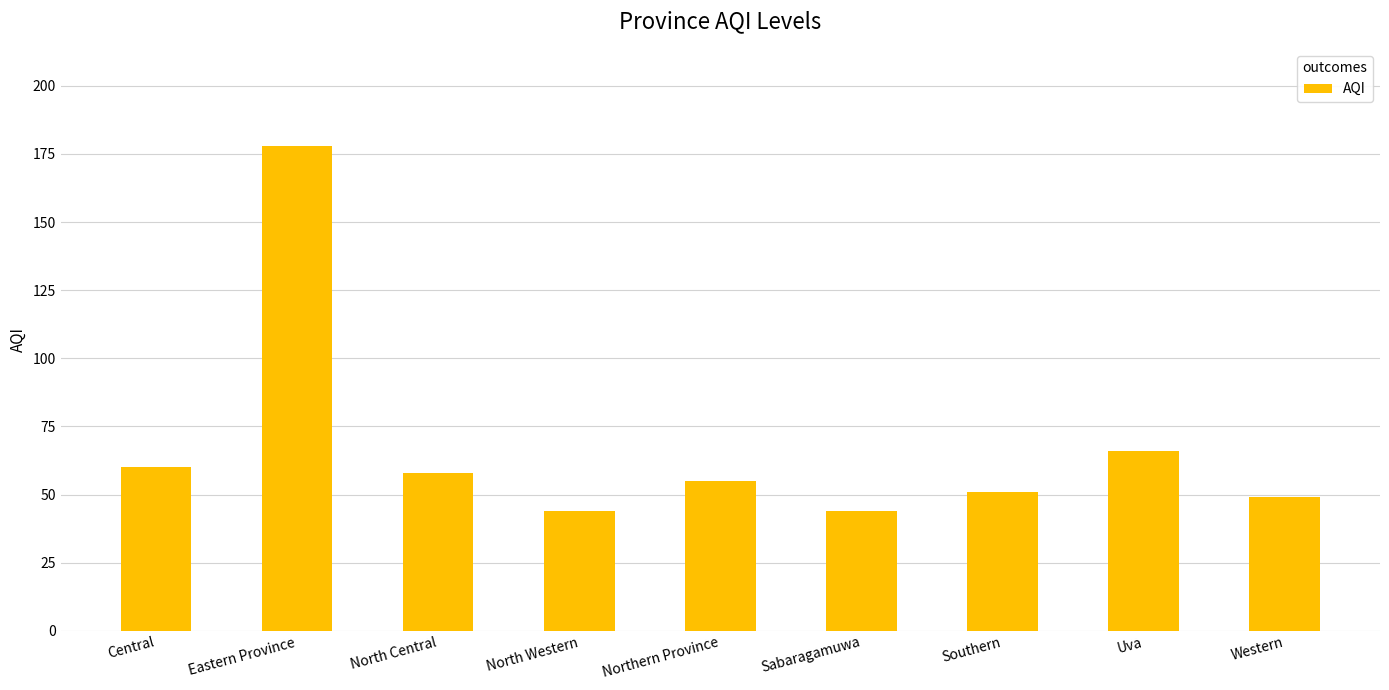

What is the difference between the values at Sabaragamuwa and Eastern Province?

134